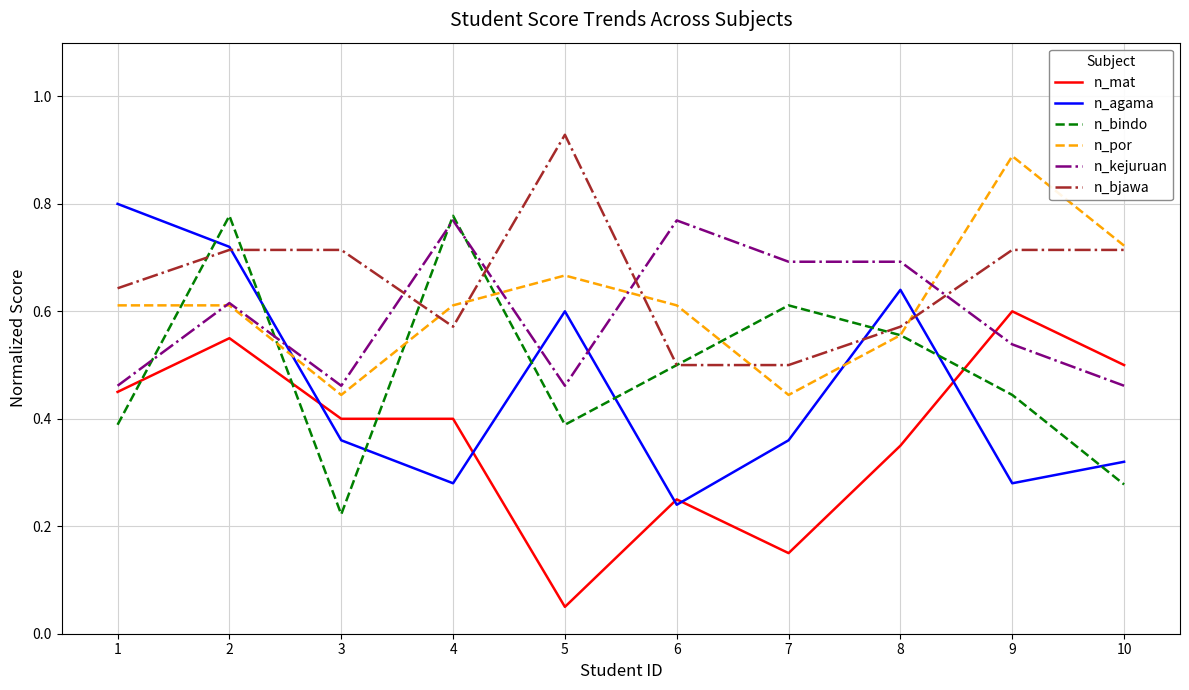

What is the total value across all series at 5?

3.1